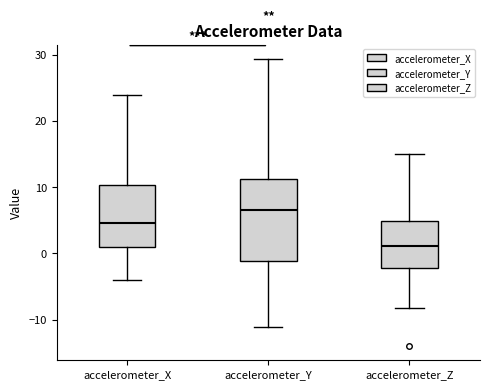

Comparing the boxes themselves (not the whiskers), which one is the tallest?

accelerometer_Y